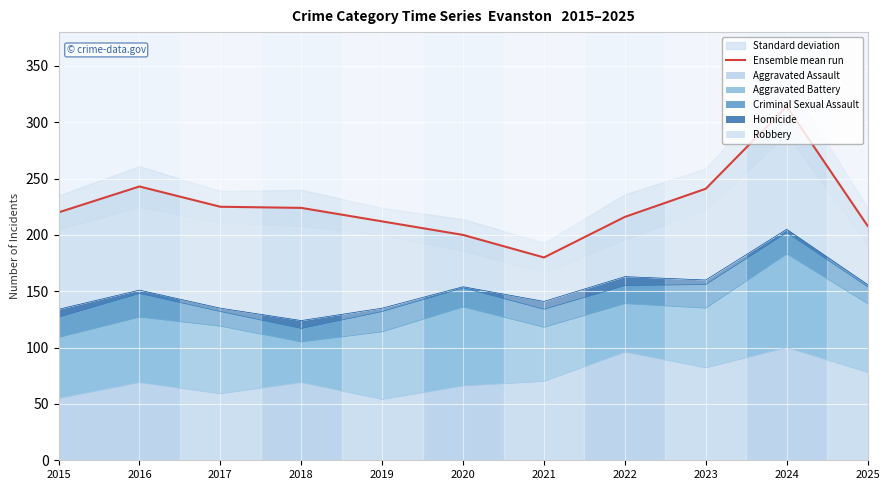

Which label corresponds to the largest value in the chart?

2024